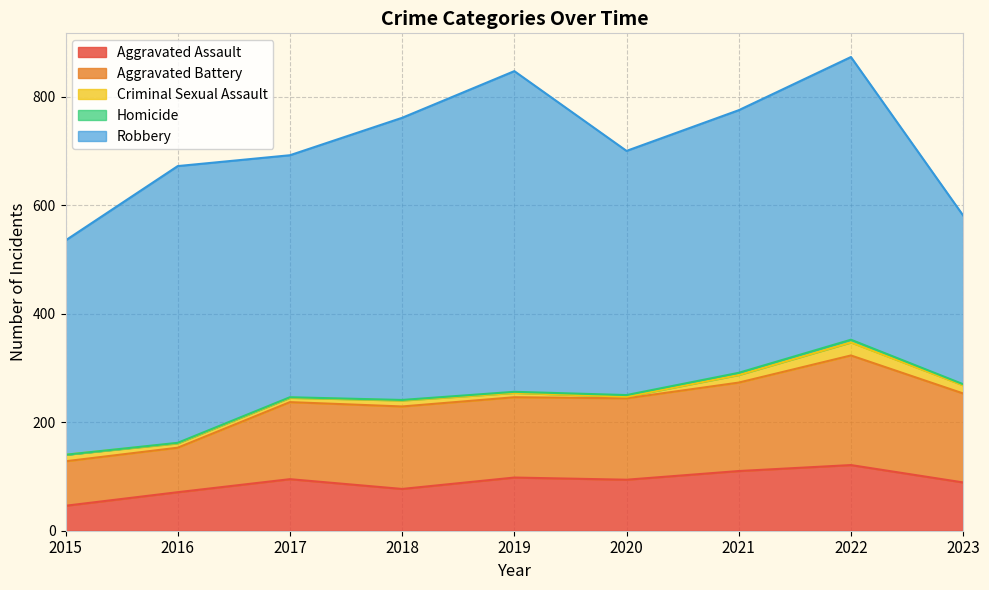

What are all the series names shown in the legend?

Aggravated Assault, Aggravated Battery, Criminal Sexual Assault, Homicide, Robbery